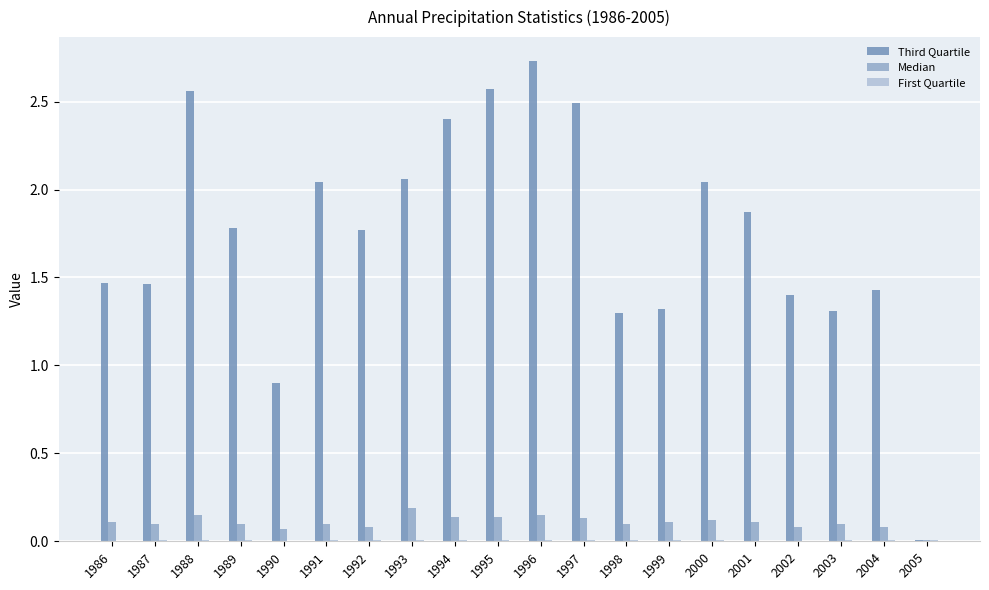

Which series has the largest range (max minus min)?

Third Quartile